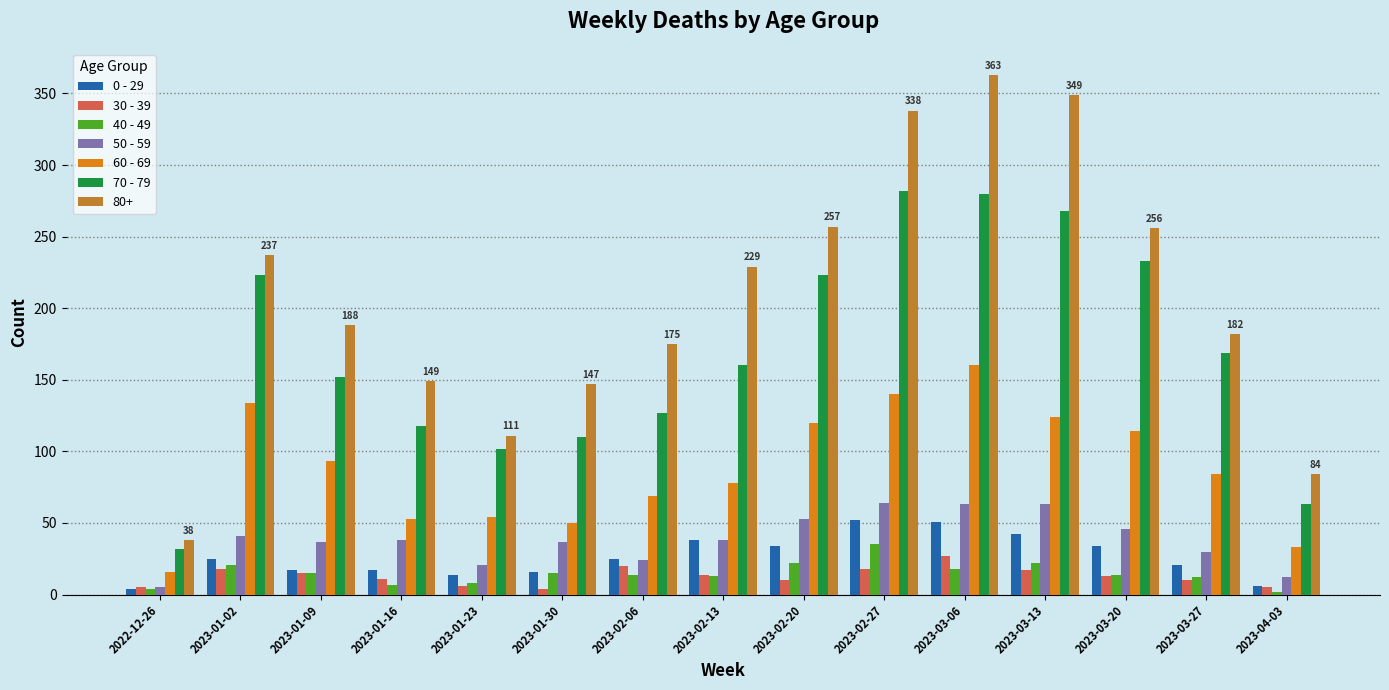

What is the lowest value of the 50 - 59 series?

5